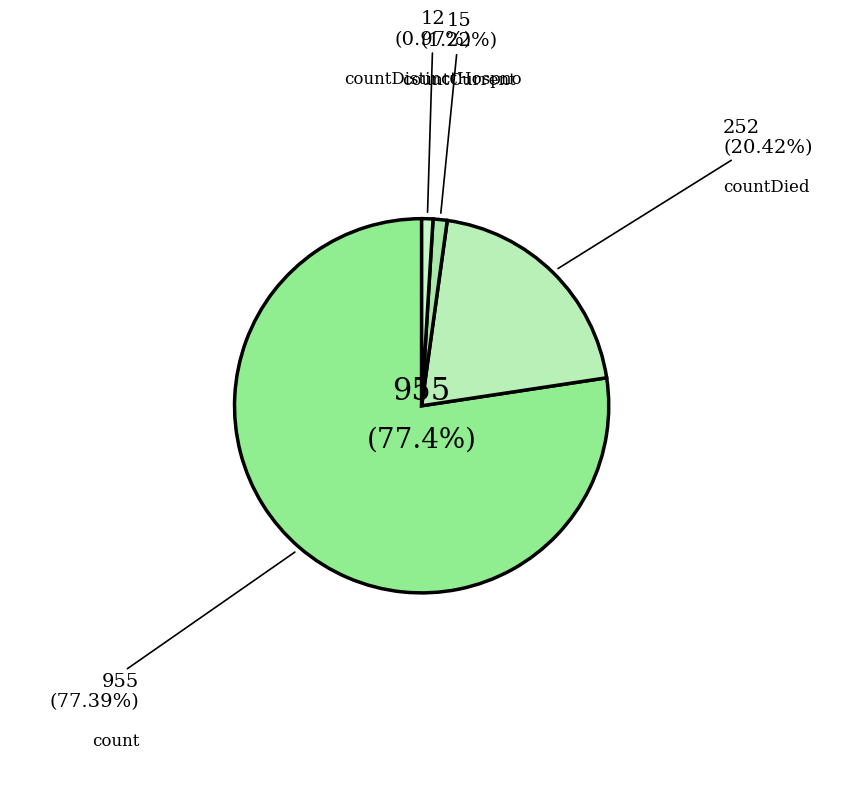

To the nearest percent, what portion does countCurrent represent?

1%